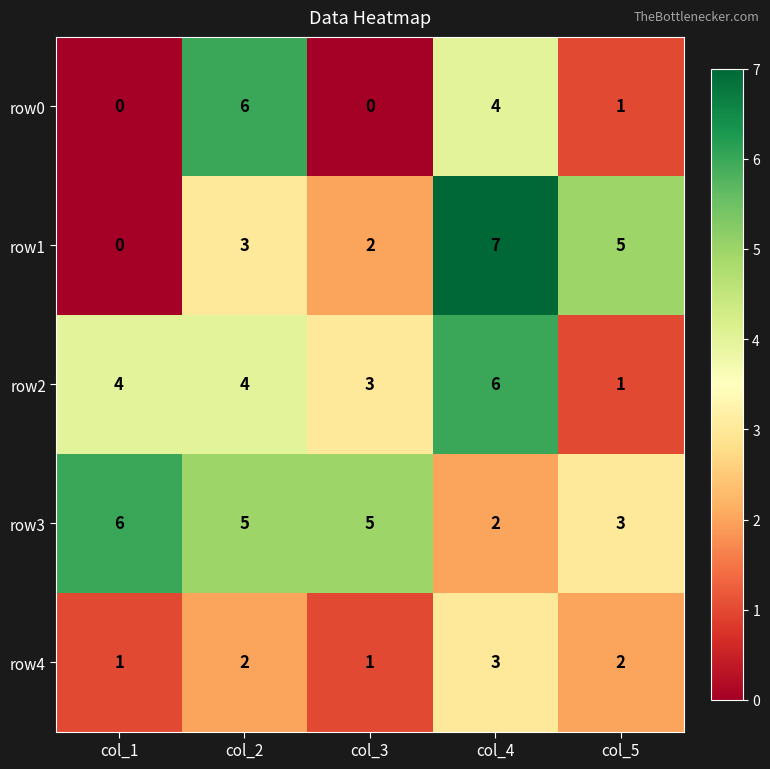

What is the total value across all series at col_1?

11